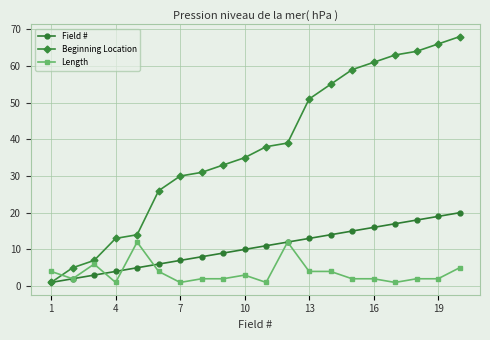

How many lines are shown in the chart?

3